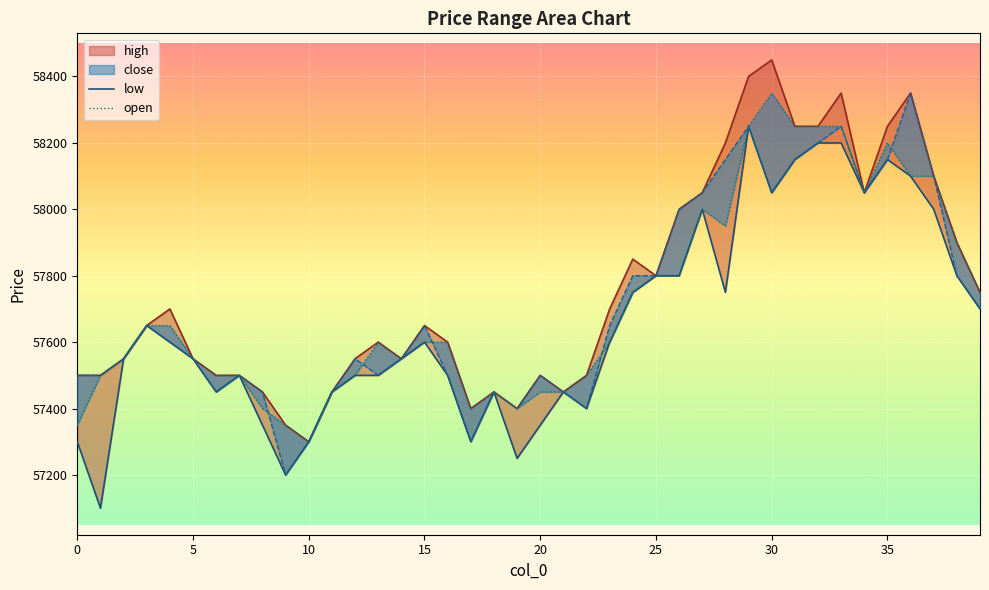

At which category is the sum across all series the highest?

29